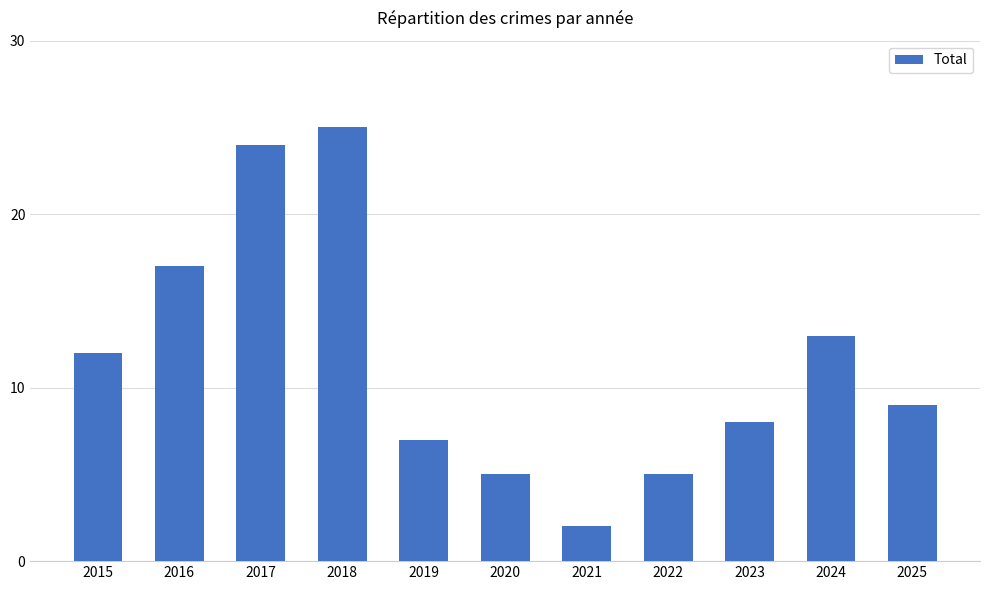

Is it true that the value at 2020 is 5?

True